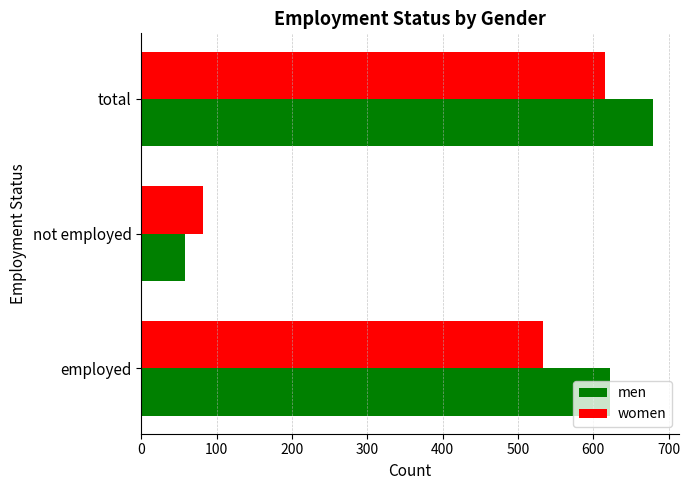

What is the highest value of the men series?

680